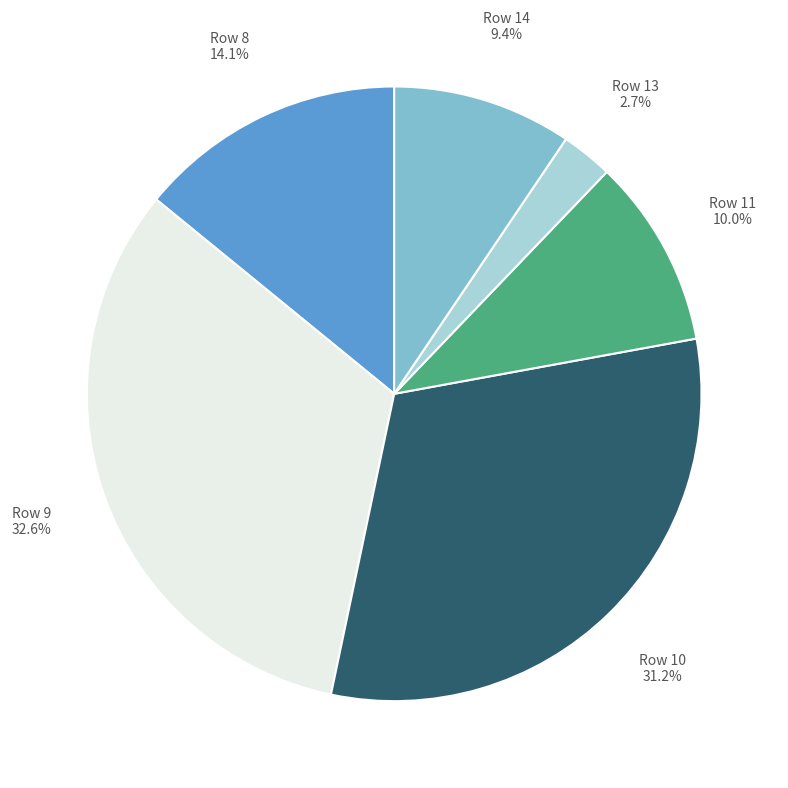

Count the number of slices in the pie.

6